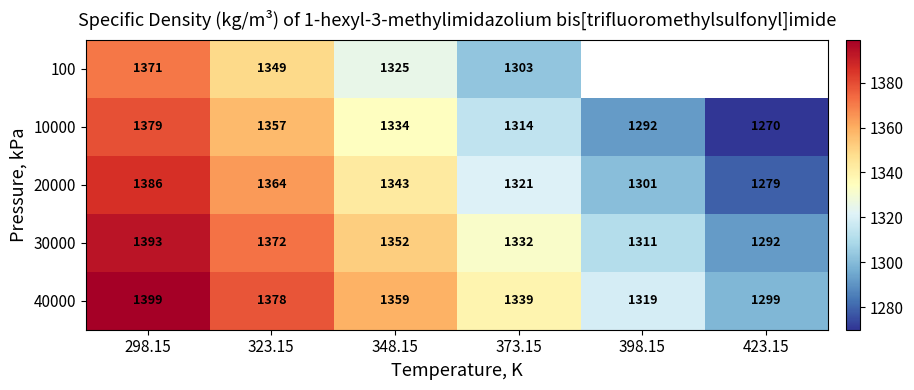

What is the minimum value shown in the chart?

1270.0